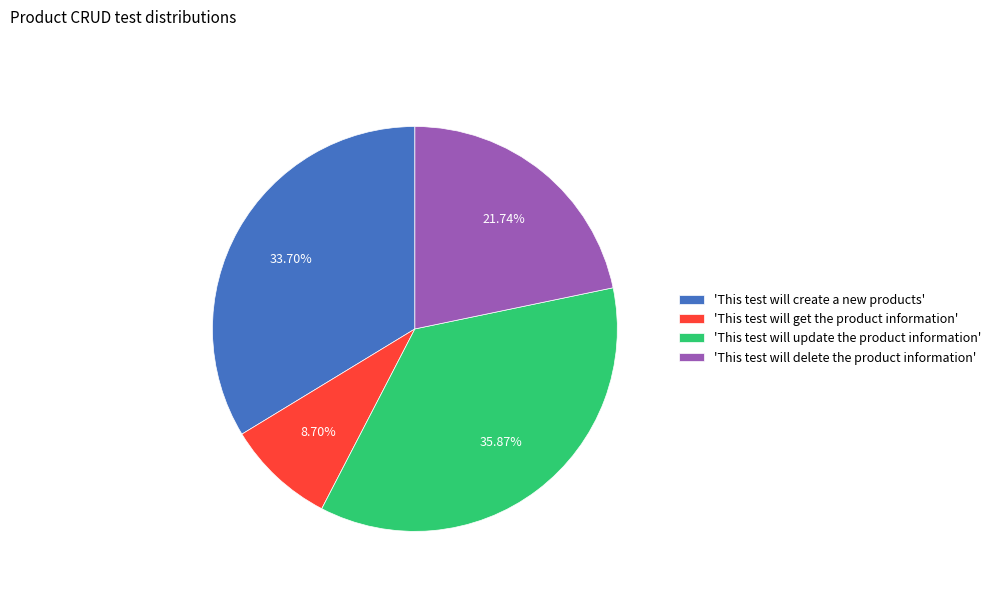

Do 'This test will get the product information' and 'This test will create a new products' together represent more than half of the pie?

No